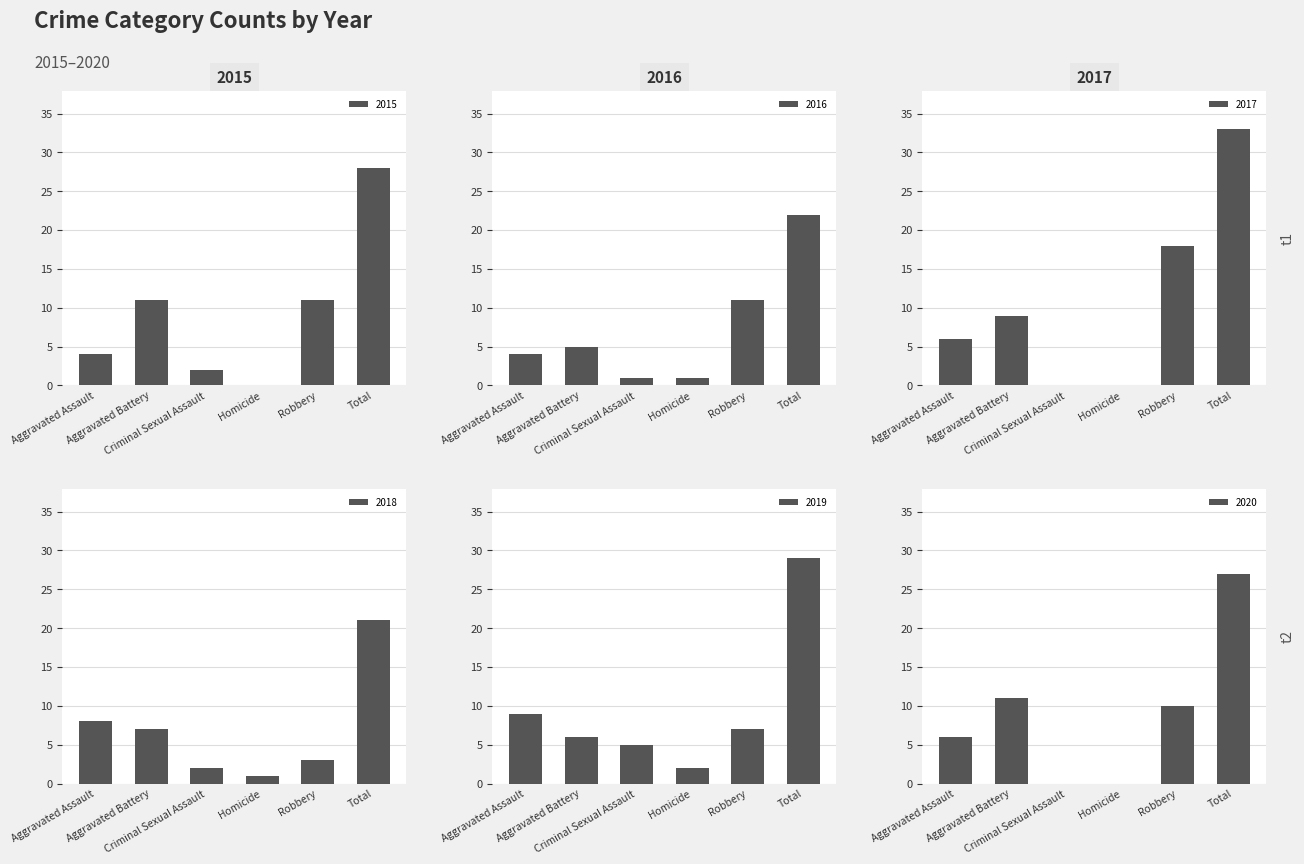

What is the greatest value displayed?

33